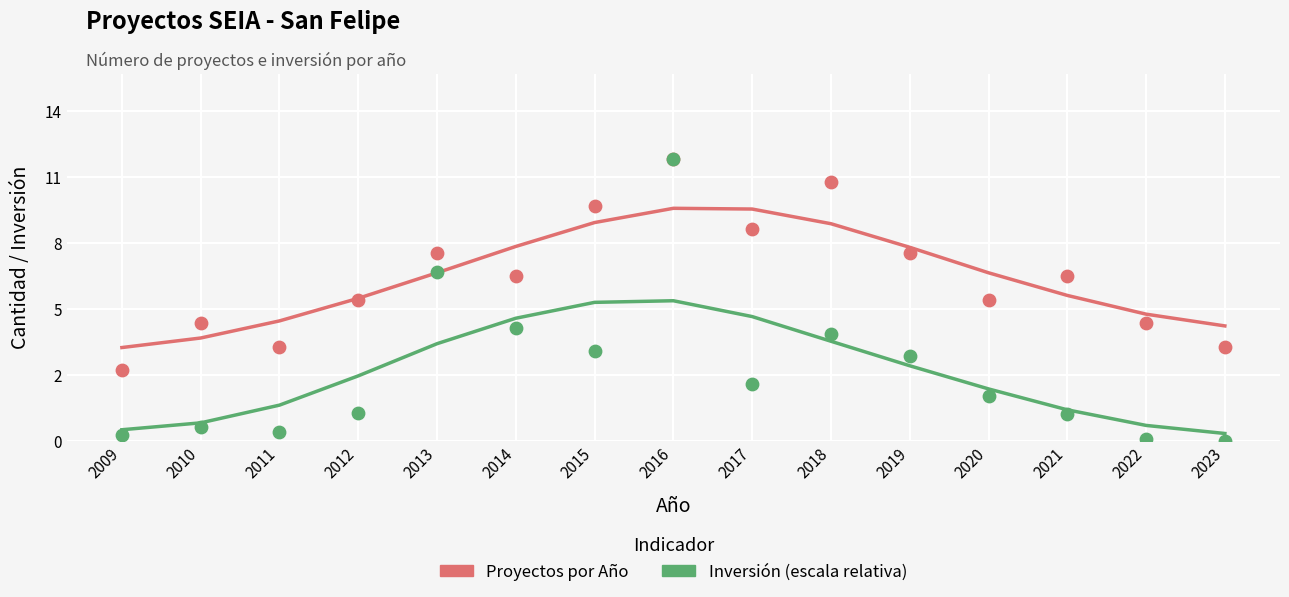

Which series reaches the maximum Y coordinate?

Proyectos por Año